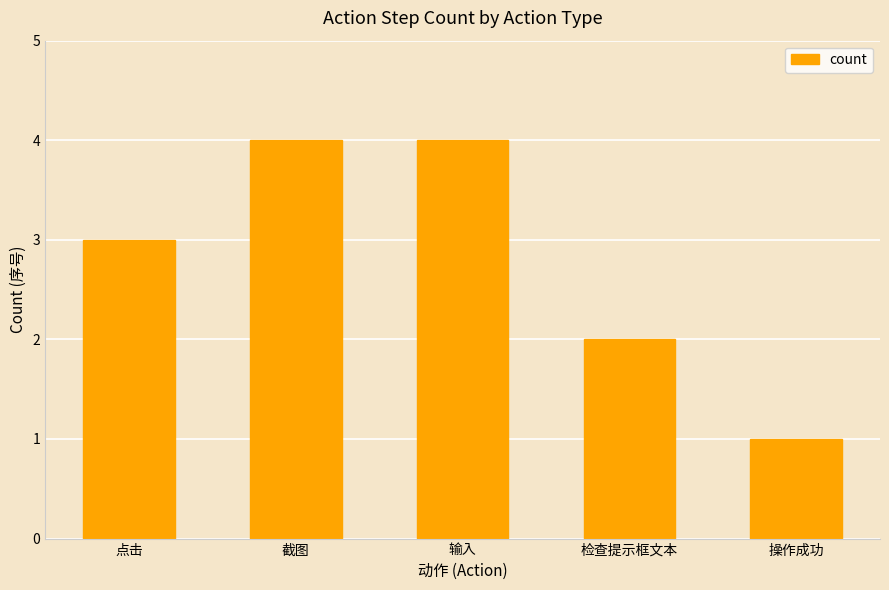

Which label corresponds to the smallest value in the chart?

操作成功